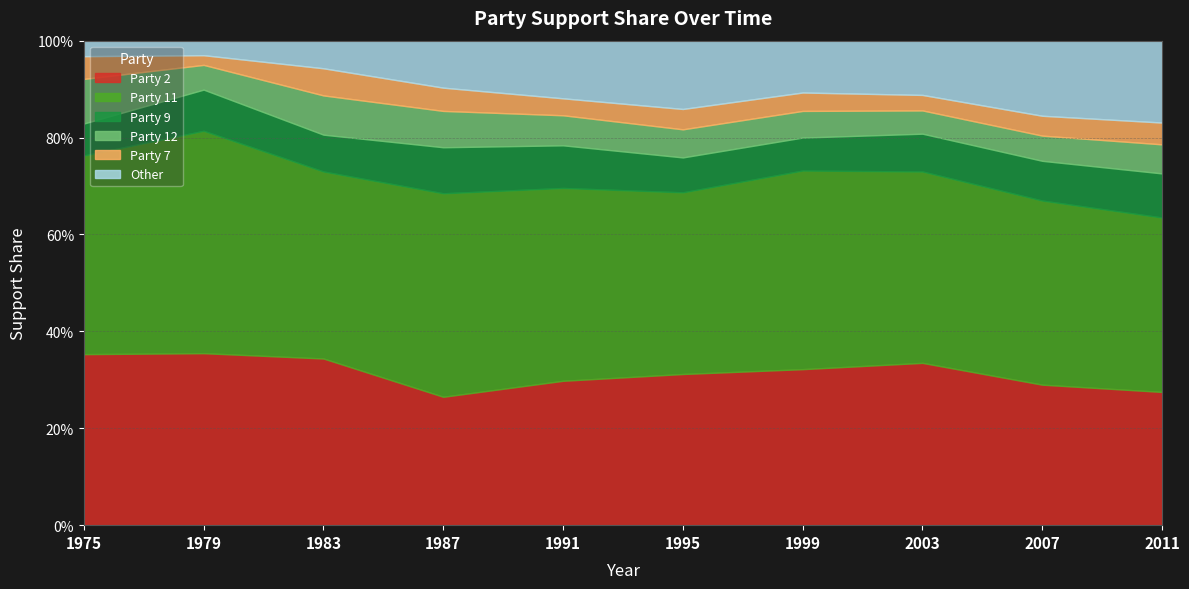

At how many categories does at least one series exceed 0?

10